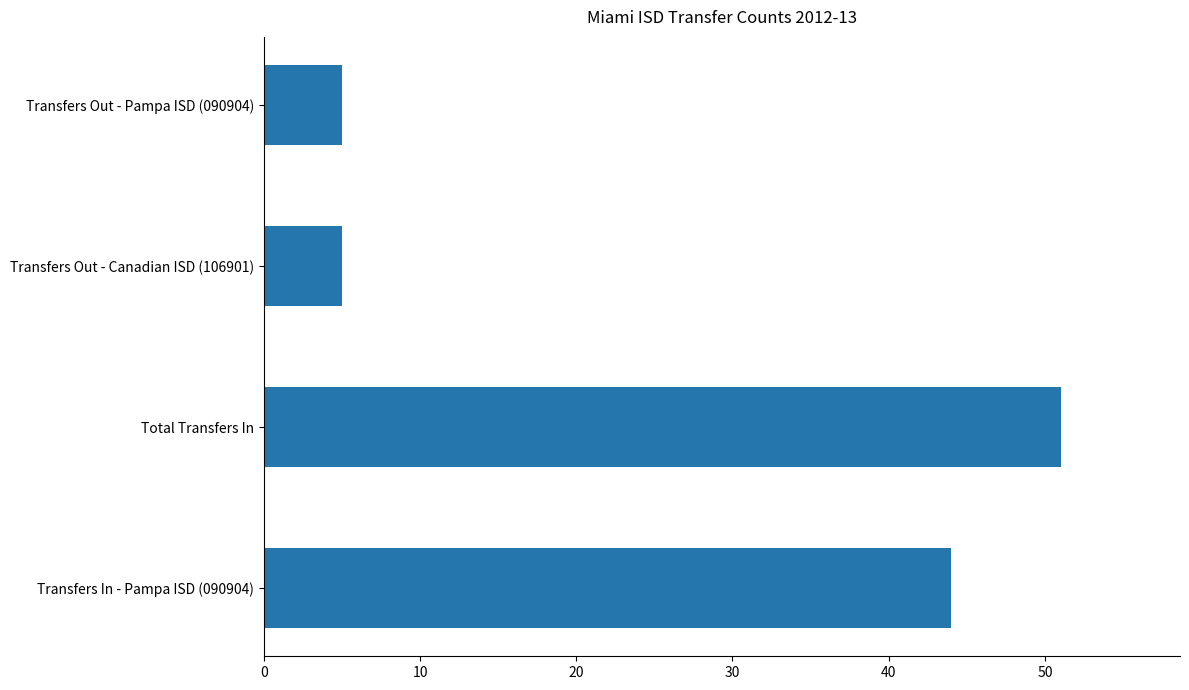

Reading bottom to top, transcribe all the data shown in this chart.

44	51	5	5